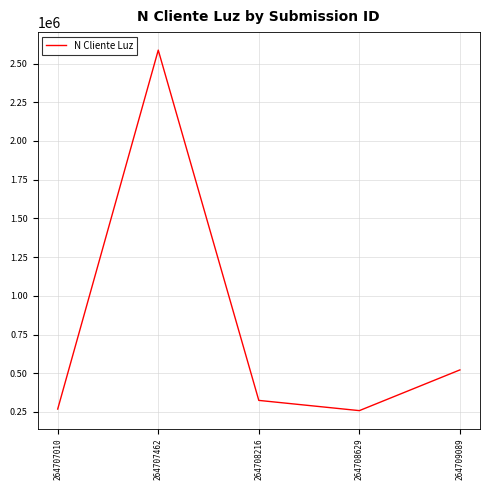

How many interior local valleys (lower than both neighbors) does the data have?

1